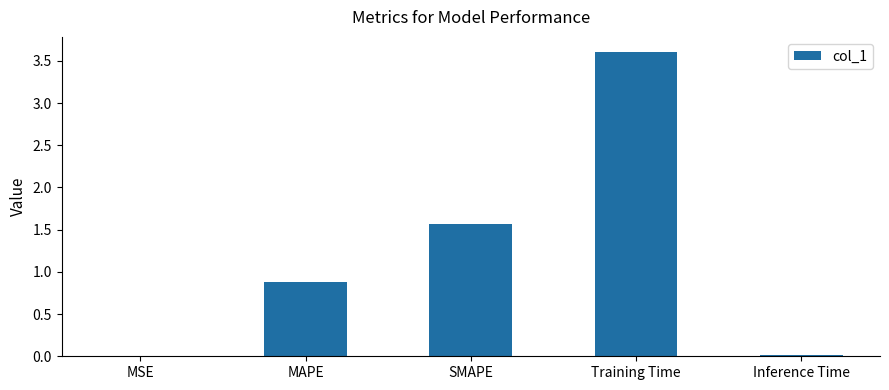

What is the change in value from SMAPE to Training Time?

+2.0